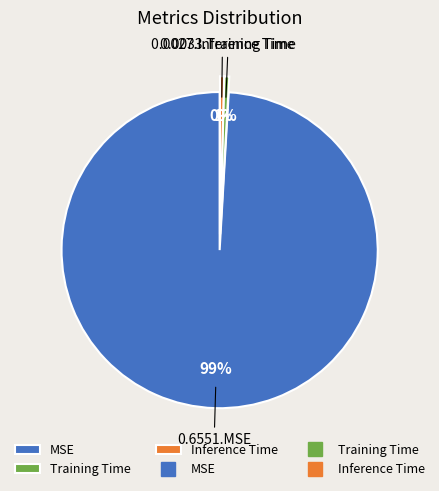

Is there any slice that represents more than half of the pie?

Yes